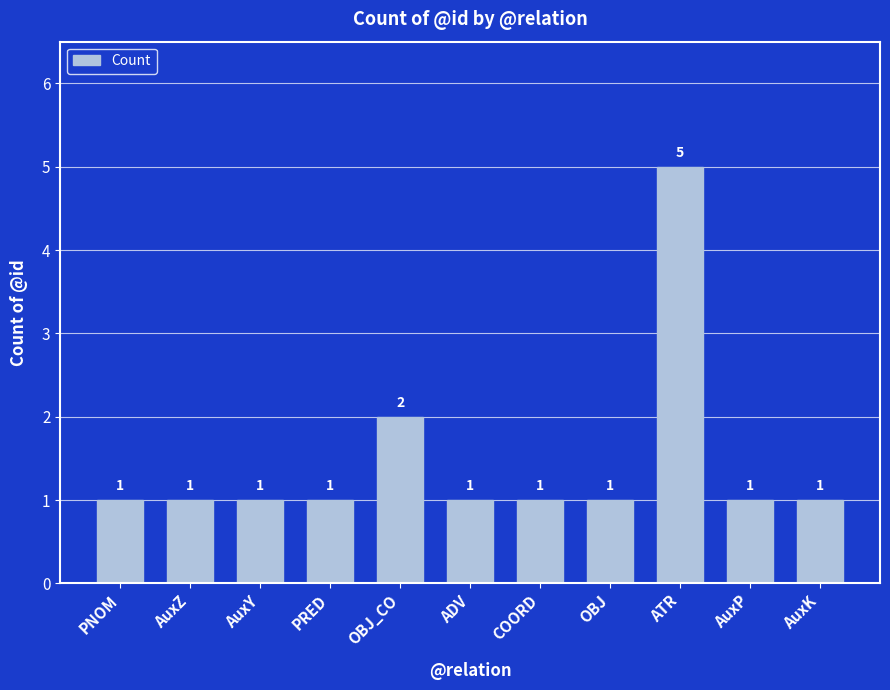

Is it true that the value at PRED is 1?

True